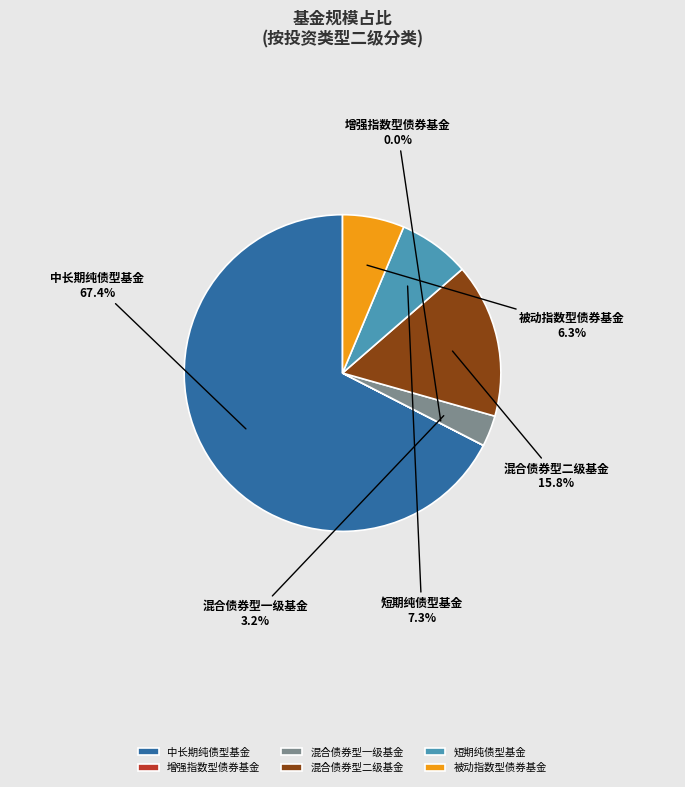

True or false: 中长期纯债型基金 accounts for 80% of the total.

False